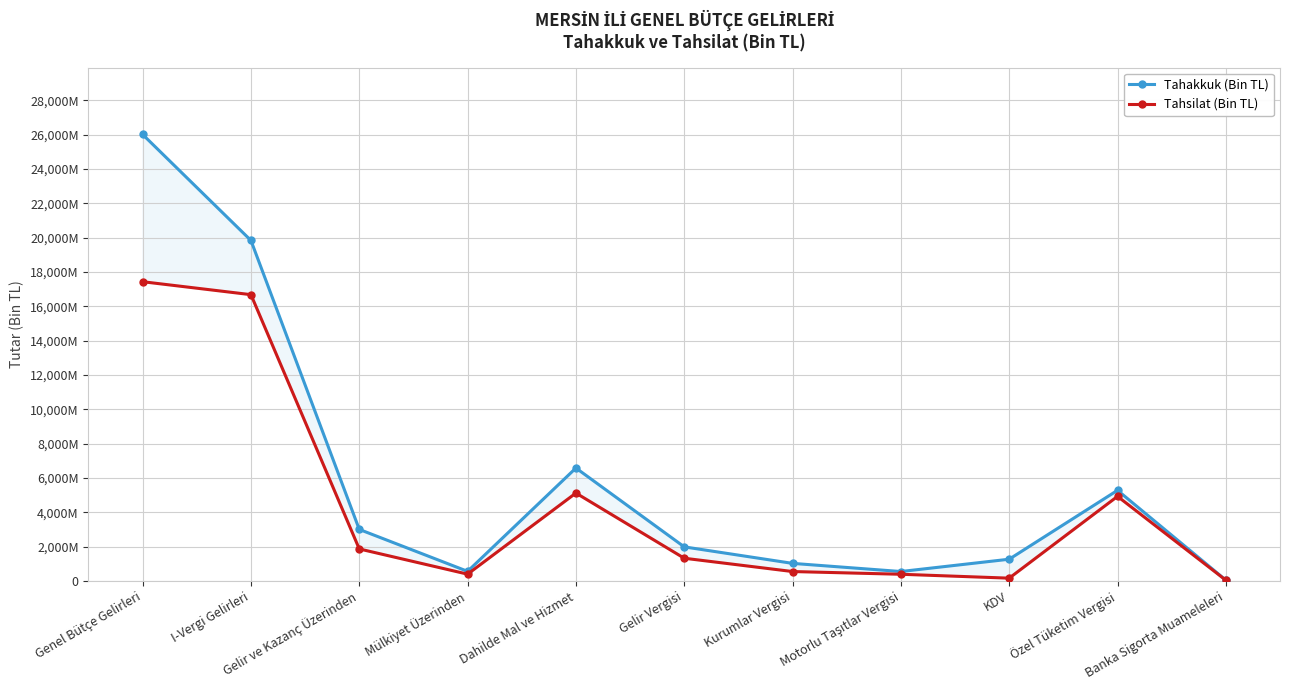

Which series has the widest spread of values?

Tahakkuk (Bin TL)